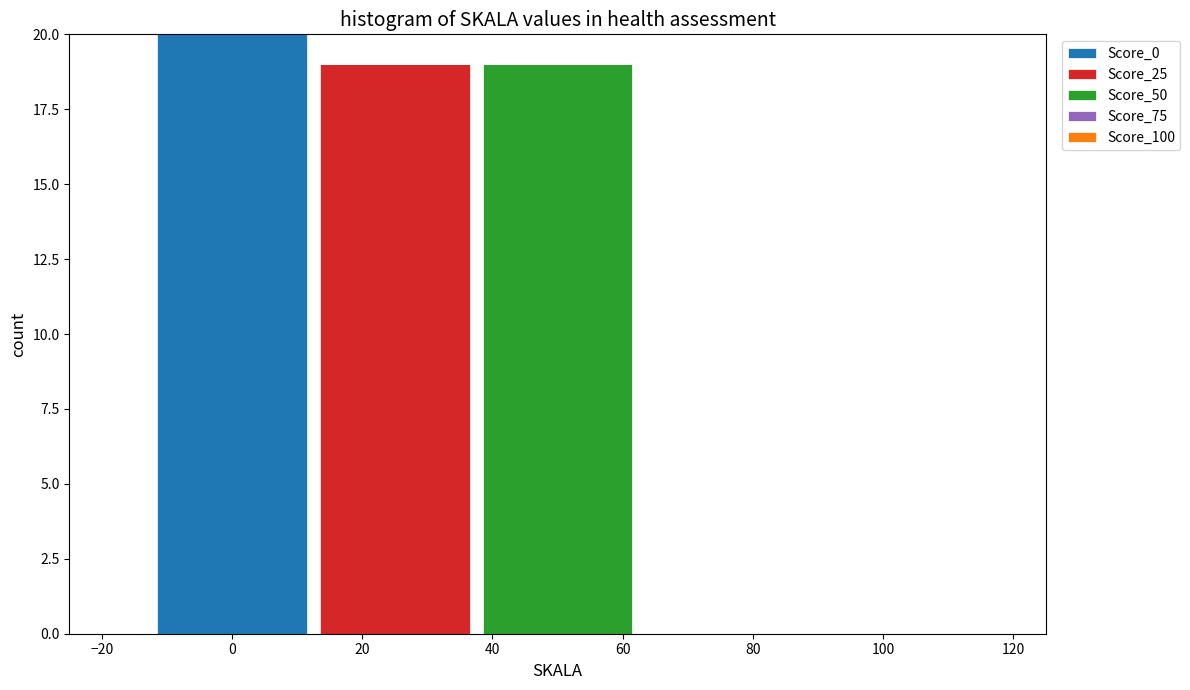

Reading left to right, transcribe this chart: for each stacked bar, give the range it covers on the x-axis and its total height. Neither the bar edges nor the heights are printed on the chart, so give them approximately, as read against the axes.

-12.5 to 12.5: 20
12.5 to 37.5: 19
37.5 to 62.5: 19
62.5 to 87.5: 0